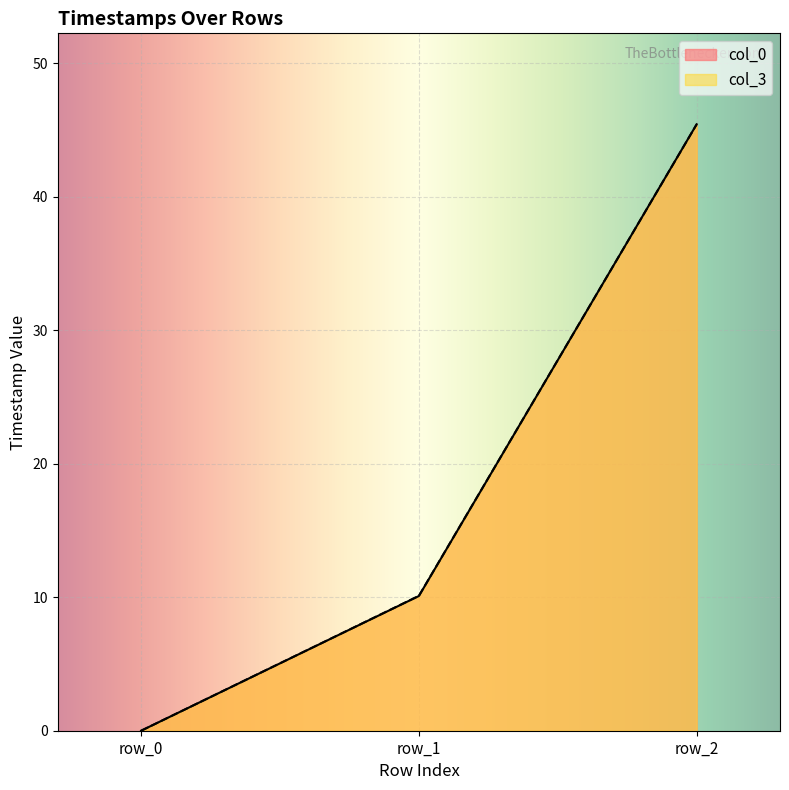

True or false: col_3 has a value of 77.8 at row_2.

False